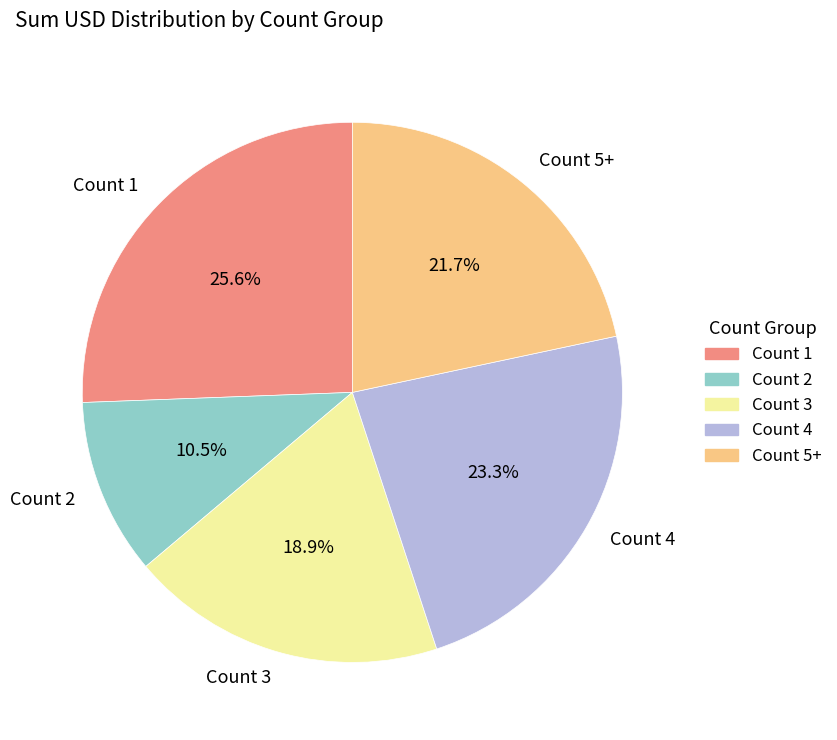

Do Count 4 and Count 2 together represent more than half of the pie?

No